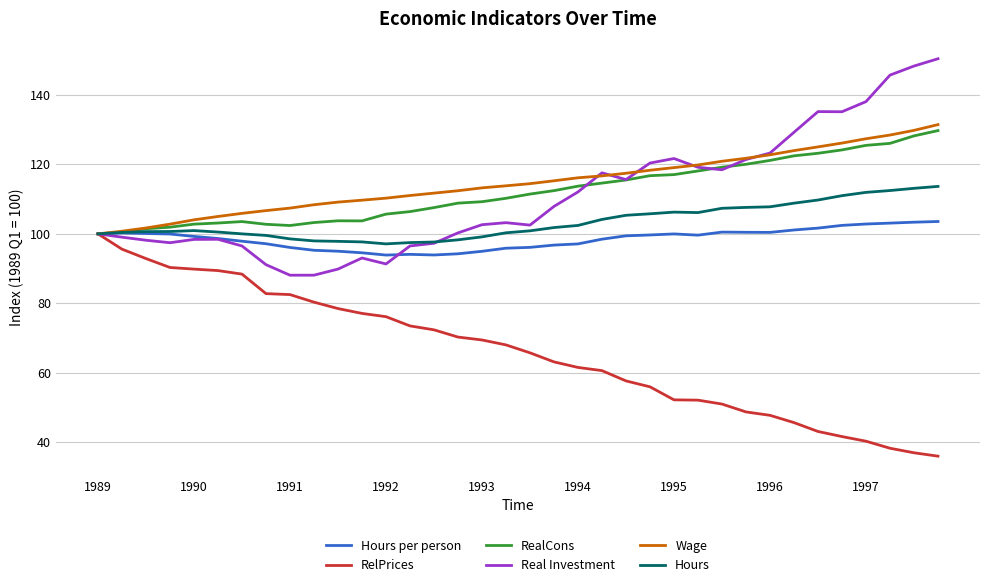

What is the maximum value shown in the chart?

150.4